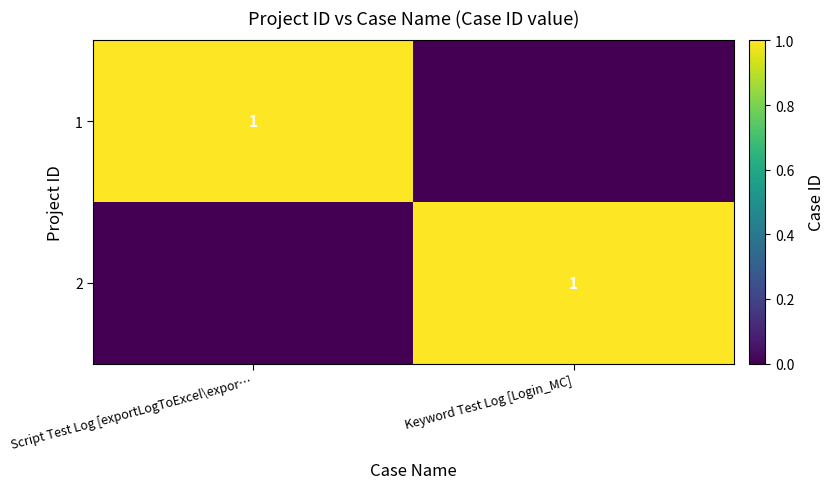

Is it true that 1 equals 1 at Script Test Log [exportLogToExcel\expor…?

True